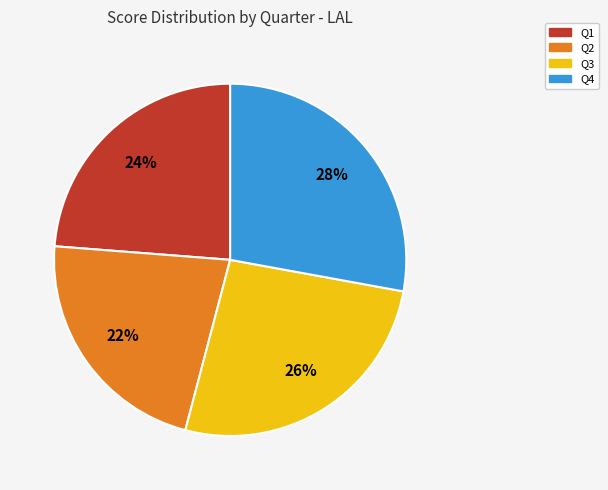

Does Q1 represent more than half of the total?

No